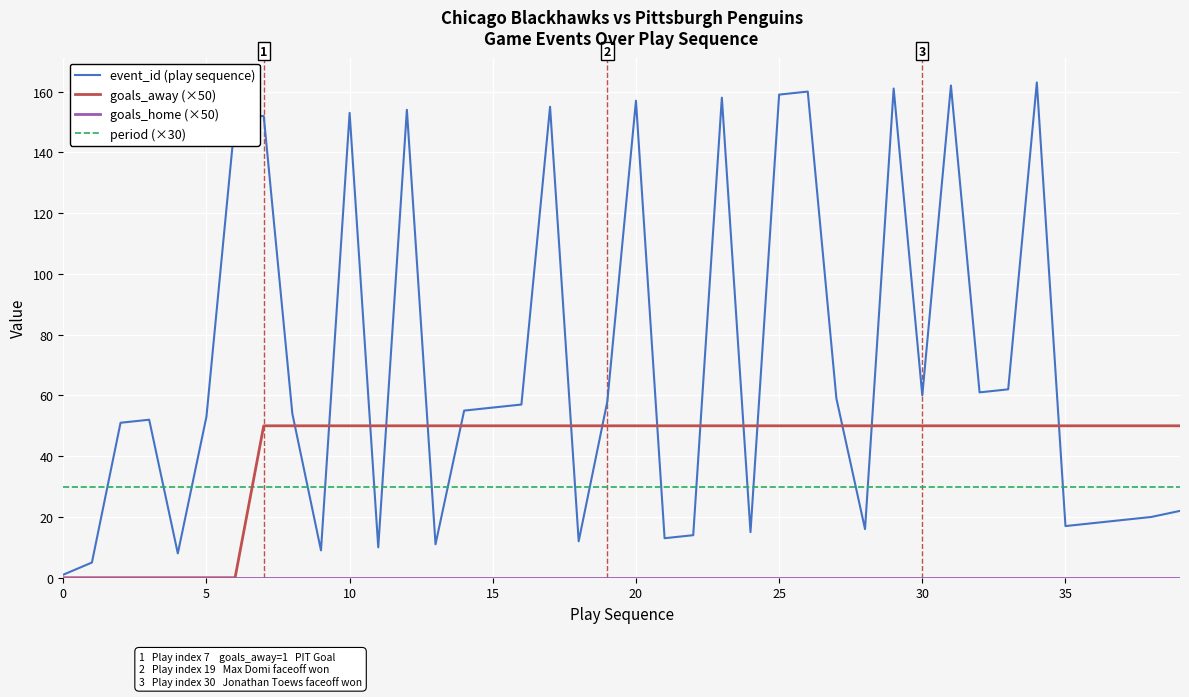

Which series has the largest total across all categories?

event_id (play sequence)